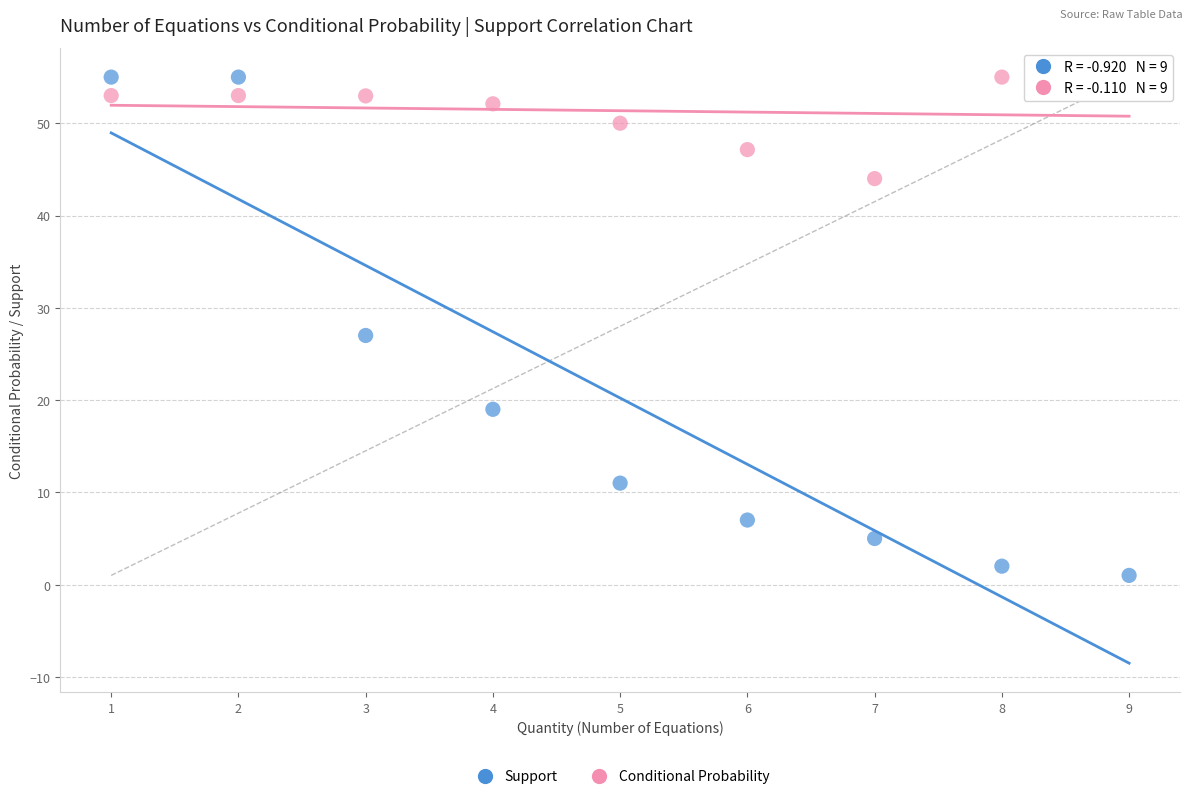

Across all series, what Y value is closest to 28?

27.0